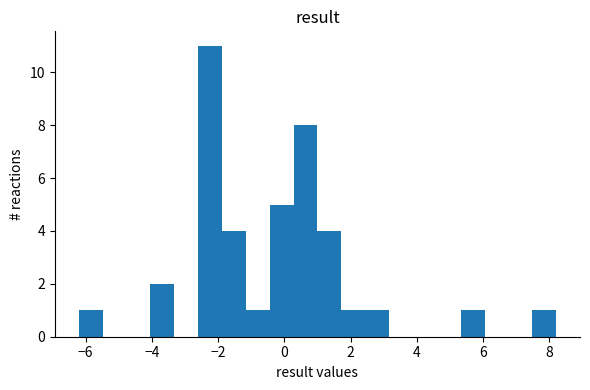

Around what value on the x-axis is the tallest bar? Give the approximate position of its centre, as read against the axis.

-2.2